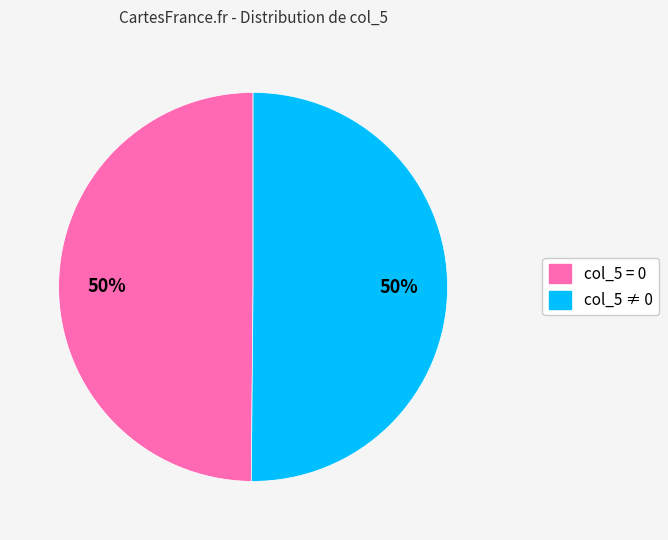

To the nearest percent, what is the average slice percentage?

50%